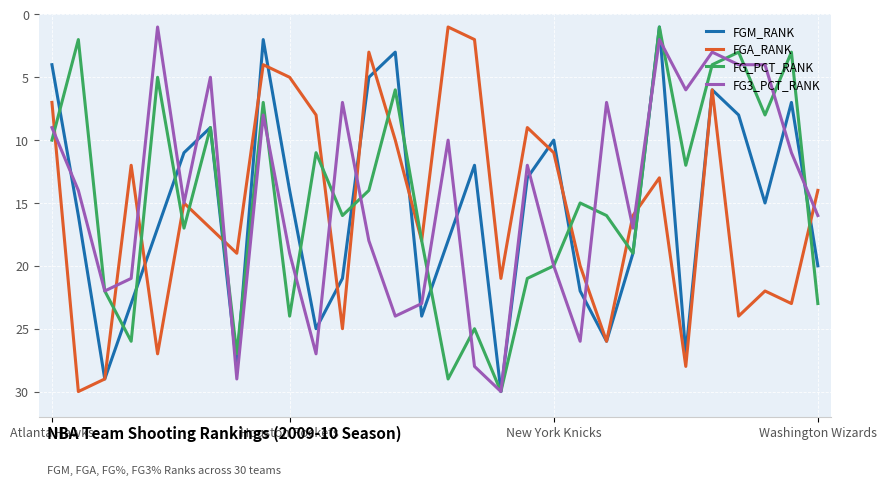

What is the maximum value for FGA_RANK?

30